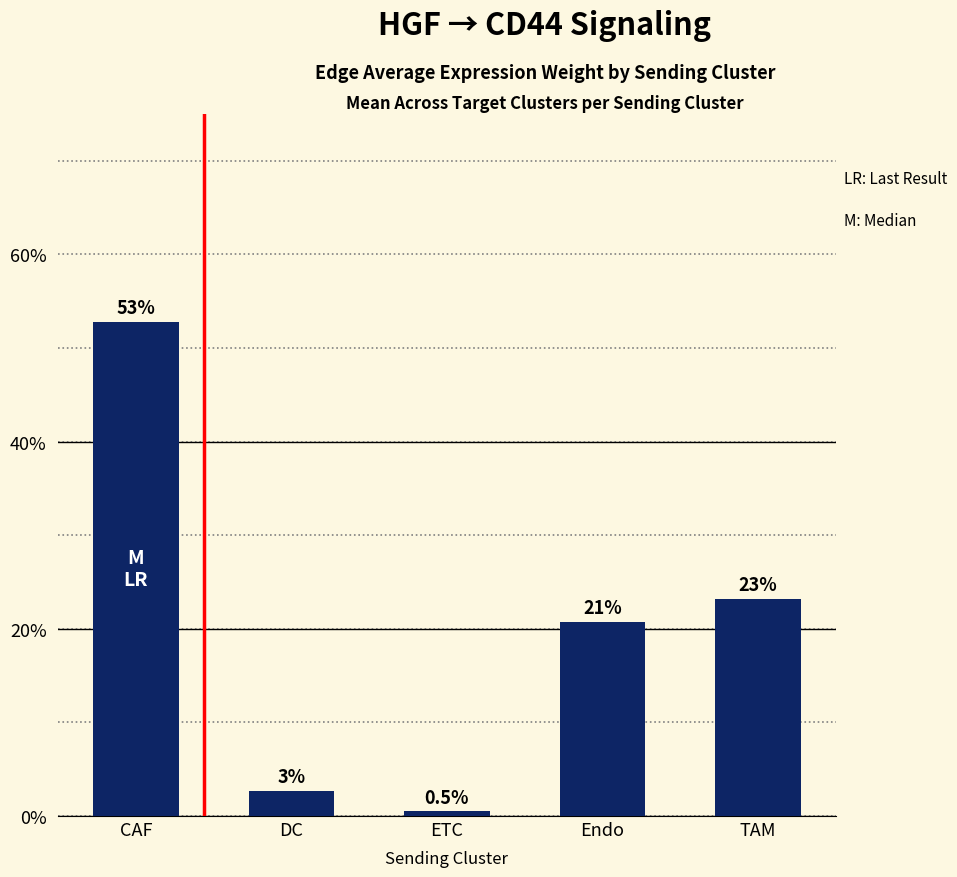

Reading left to right, extract all data points from this chart.

52.8	2.7	0.5	20.8	23.2